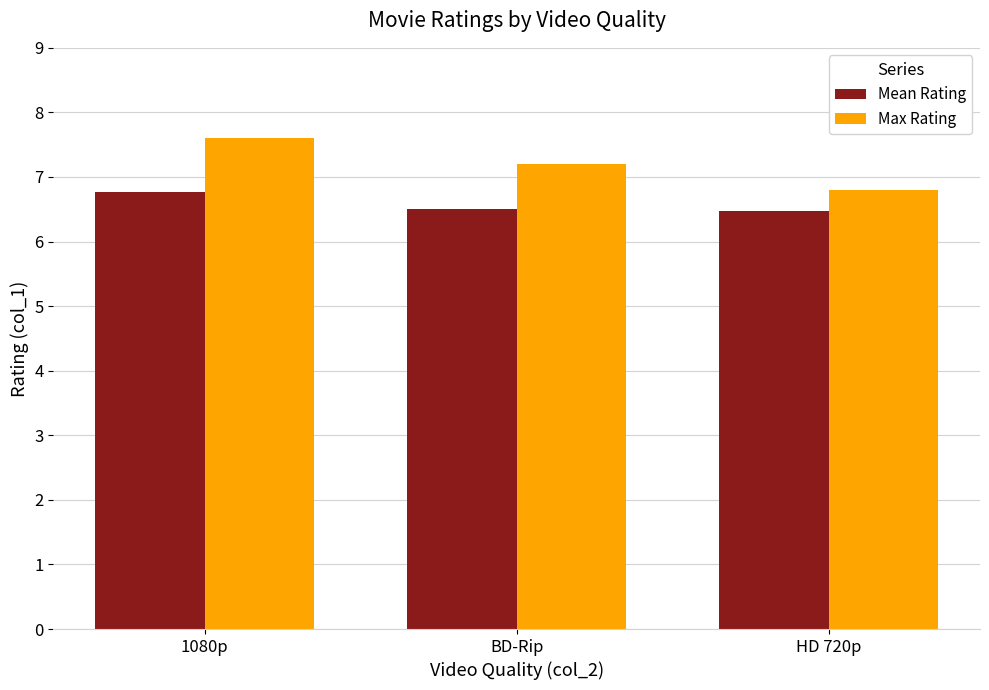

How many series are shown in this chart?

2